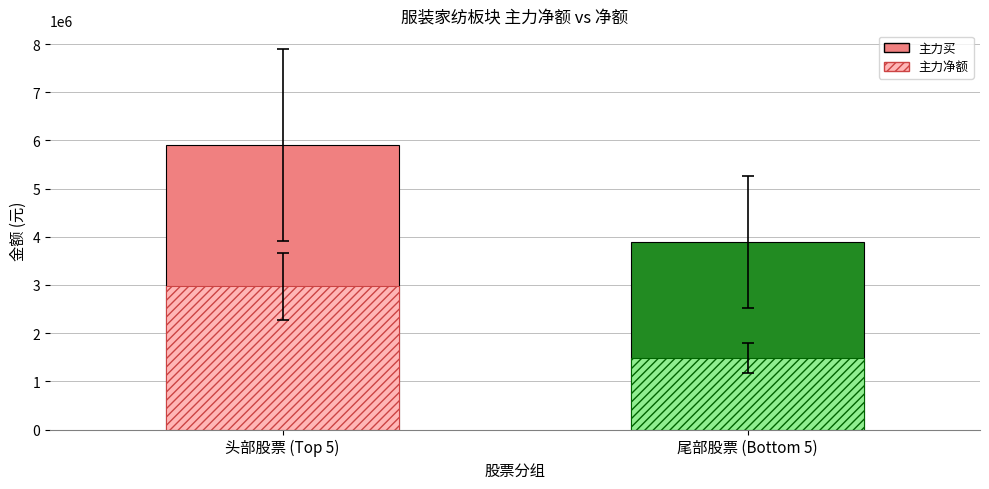

Are the bars horizontal?

No